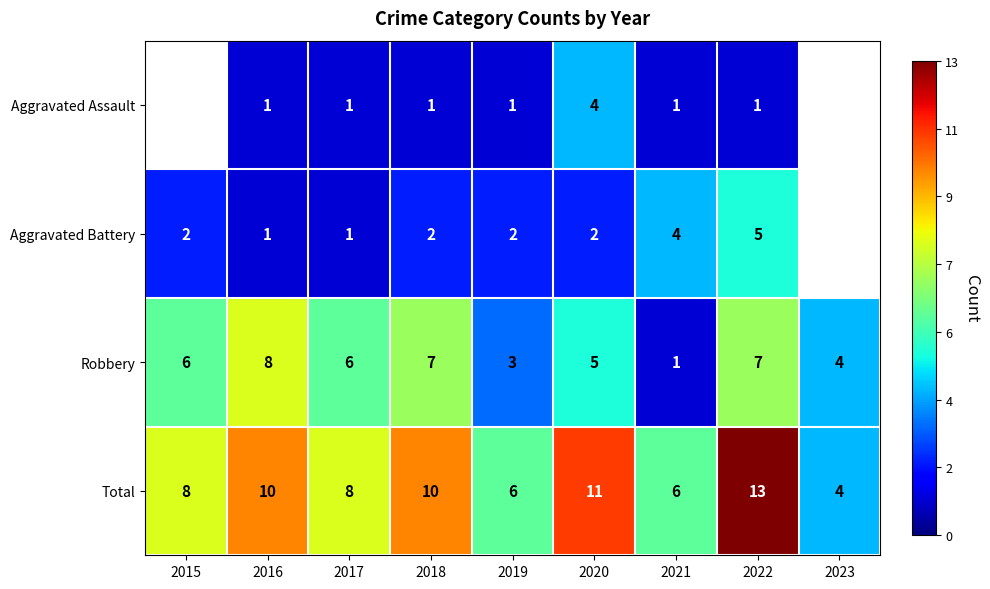

Which category has the highest value in the Total series?

2022